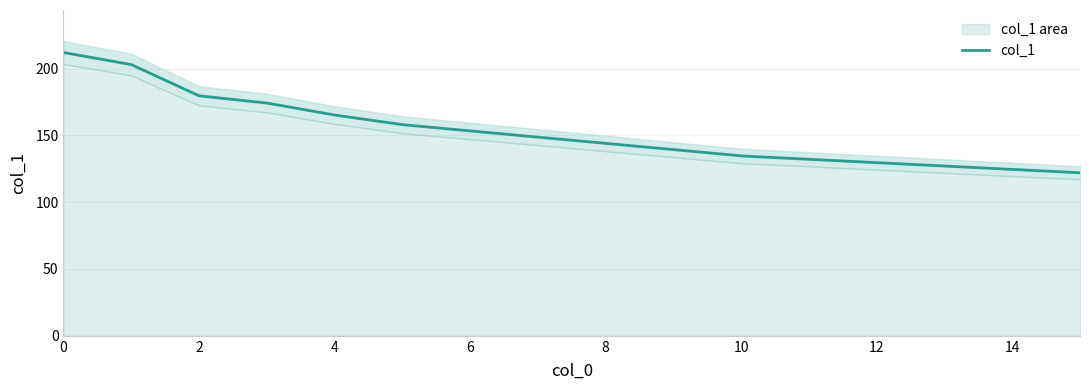

How many lines are shown in the chart?

1